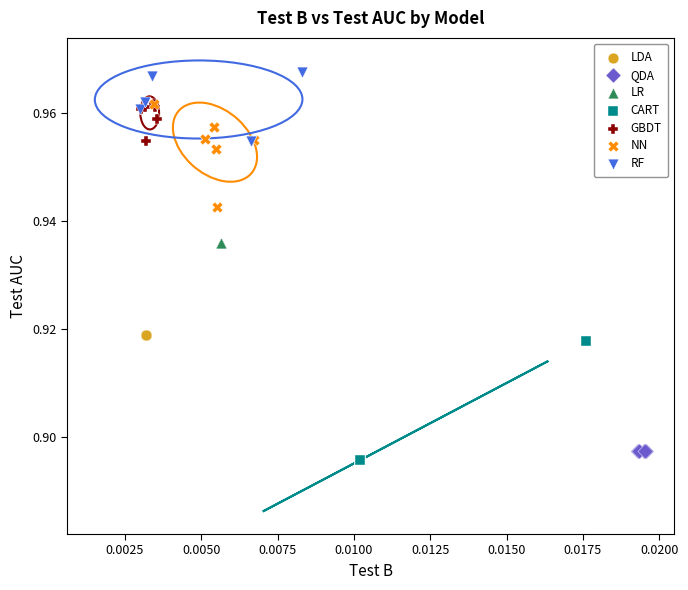

Which series reaches the maximum Y coordinate?

RF